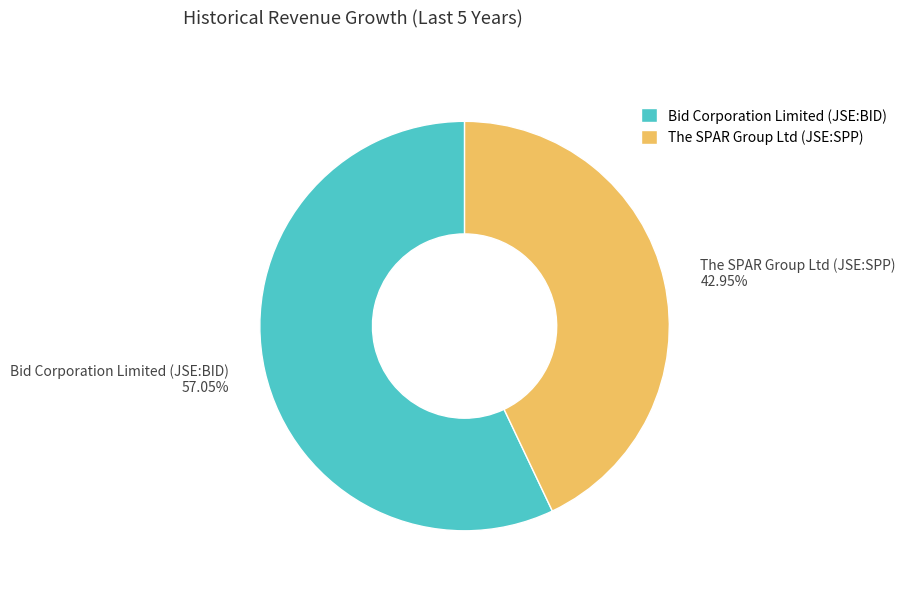

Count the number of slices in the pie.

2